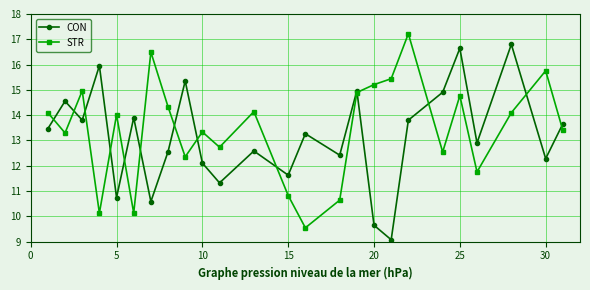

At how many categories does at least one series exceed 11?

25